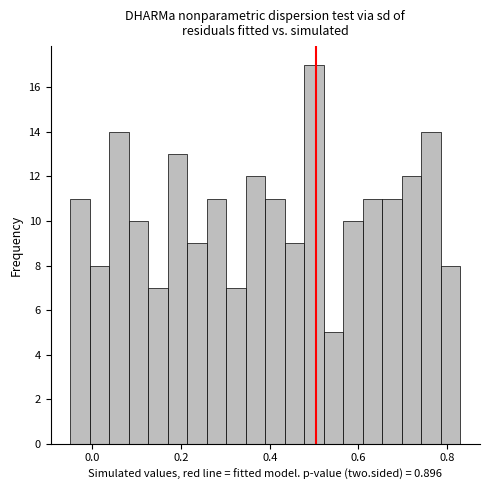

Read against the x-axis, roughly where is the centre of the tallest bar?

0.50